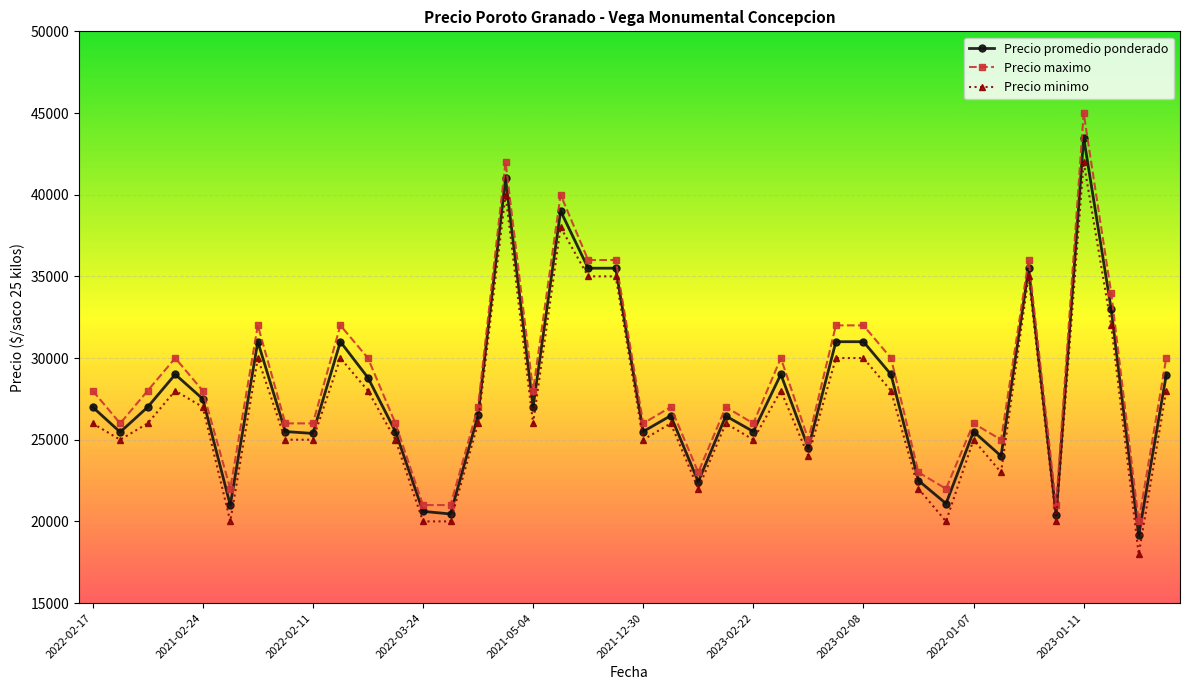

Is this an area chart (filled region under the line)?

No